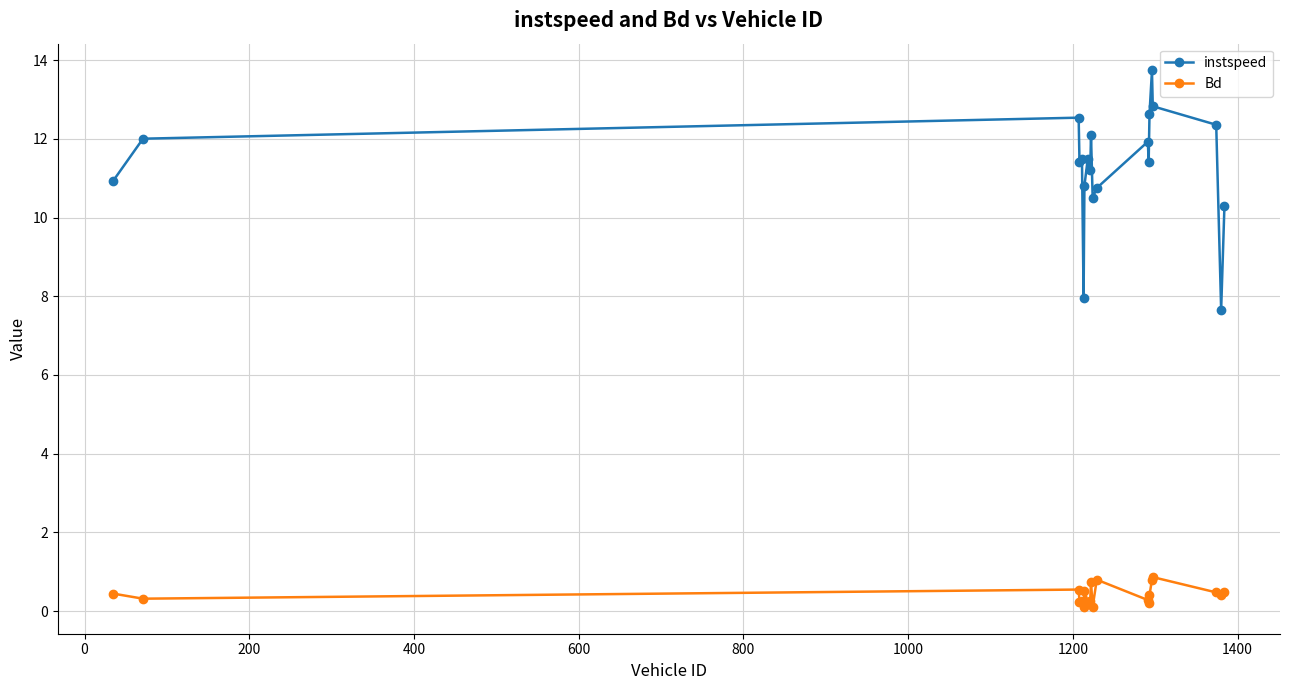

Which series has the largest total across all categories?

instspeed